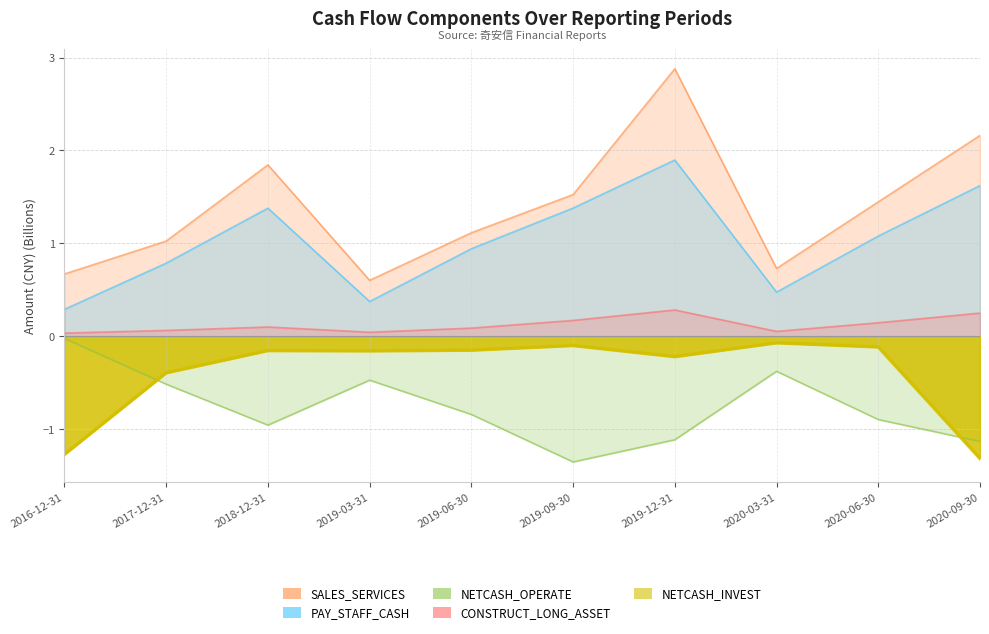

Reading left to right, transcribe all the data shown in this chart.

SALES_SERVICES: 0.7	1.0	1.8	0.6	1.1	1.5	2.9	0.7	1.4	2.2
PAY_STAFF_CASH: 0.3	0.8	1.4	0.4	0.9	1.4	1.9	0.5	1.1	1.6
NETCASH_OPERATE: -0.0	-0.5	-1.0	-0.5	-0.8	-1.4	-1.1	-0.4	-0.9	-1.1
CONSTRUCT_LONG_ASSET: 0.0	0.1	0.1	0.0	0.1	0.2	0.3	0.1	0.1	0.2
NETCASH_INVEST: -1.3	-0.4	-0.2	-0.2	-0.1	-0.1	-0.2	-0.1	-0.1	-1.3